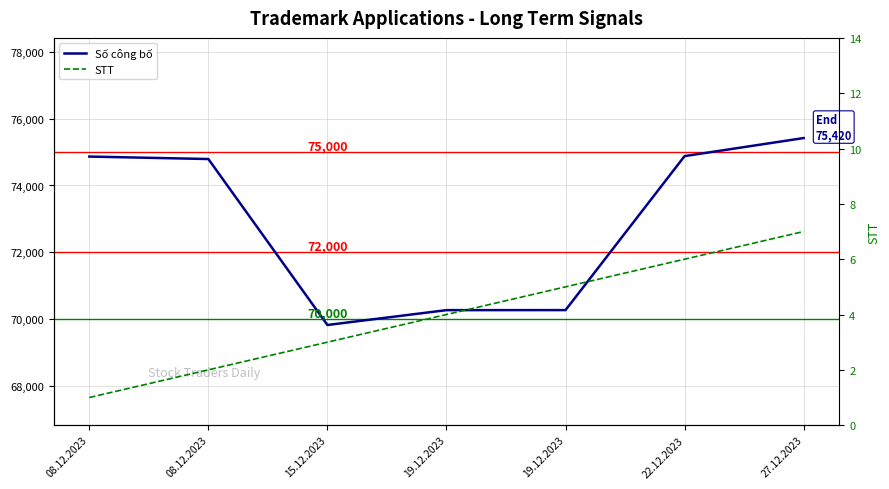

What is the minimum value for STT?

1